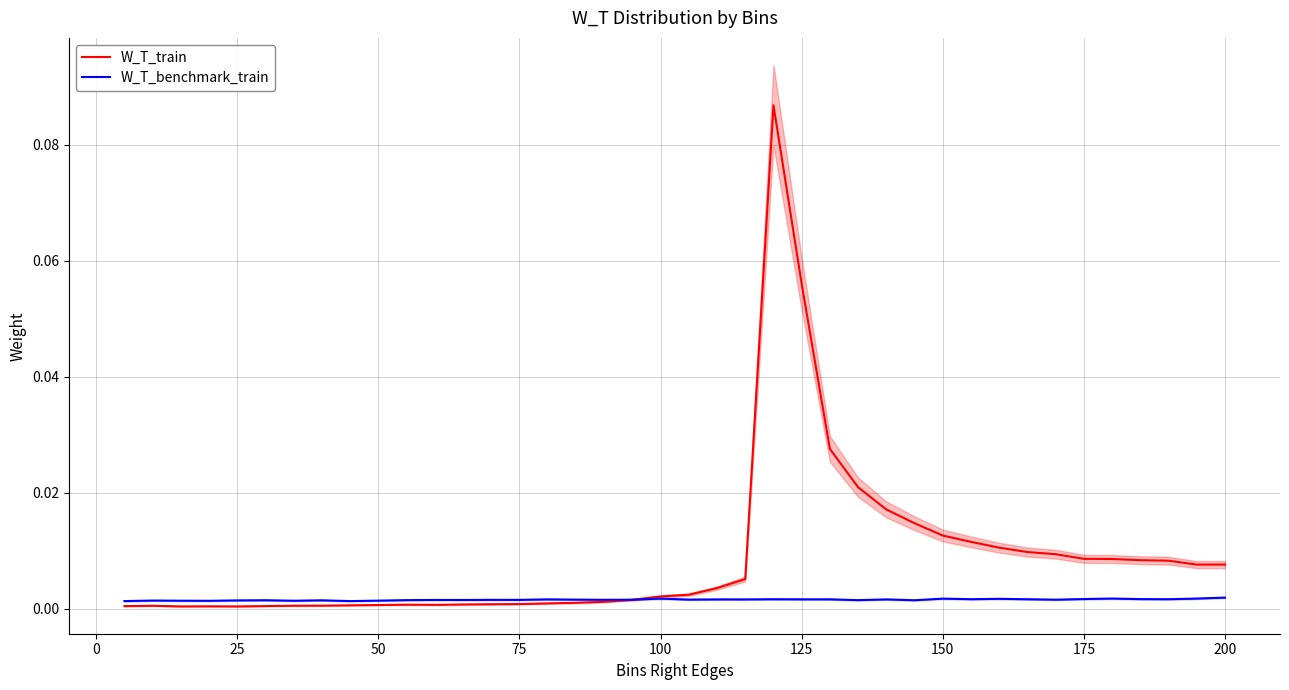

True or false: W_T_benchmark_train has a value of 0.0 at 35.

False